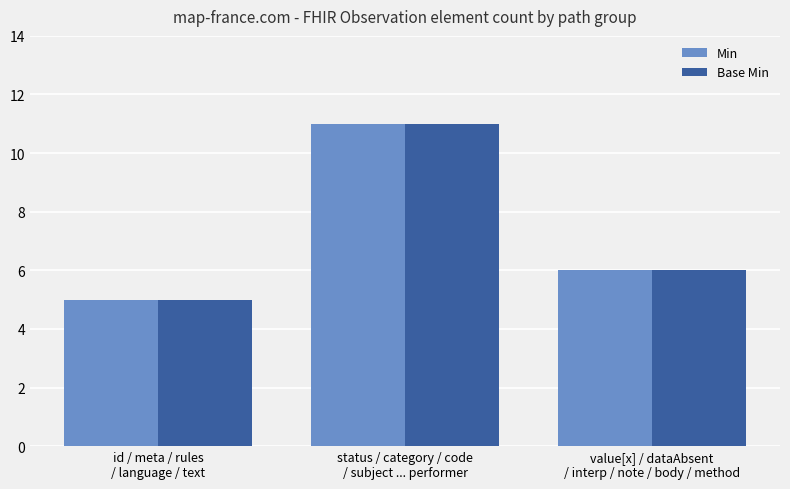

What is the maximum value shown in the chart?

11